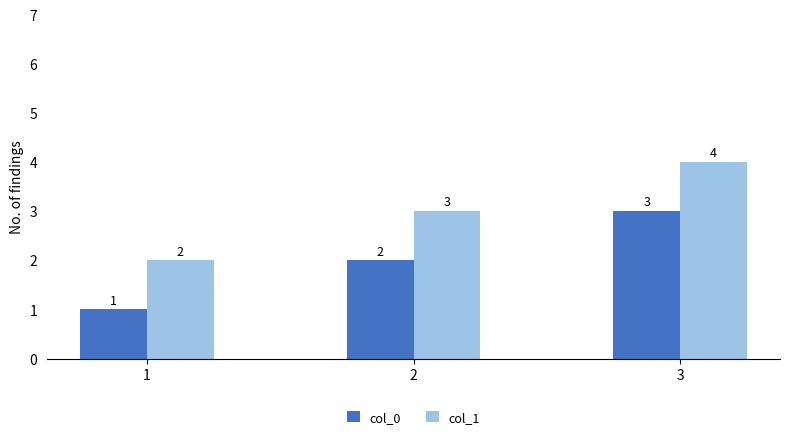

List the series in order of their overall mean, highest first.

col_1, col_0